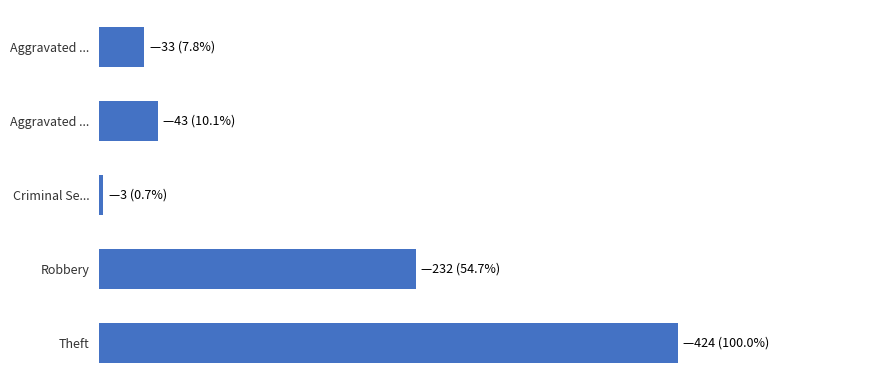

Does the chart contain any negative values?

No